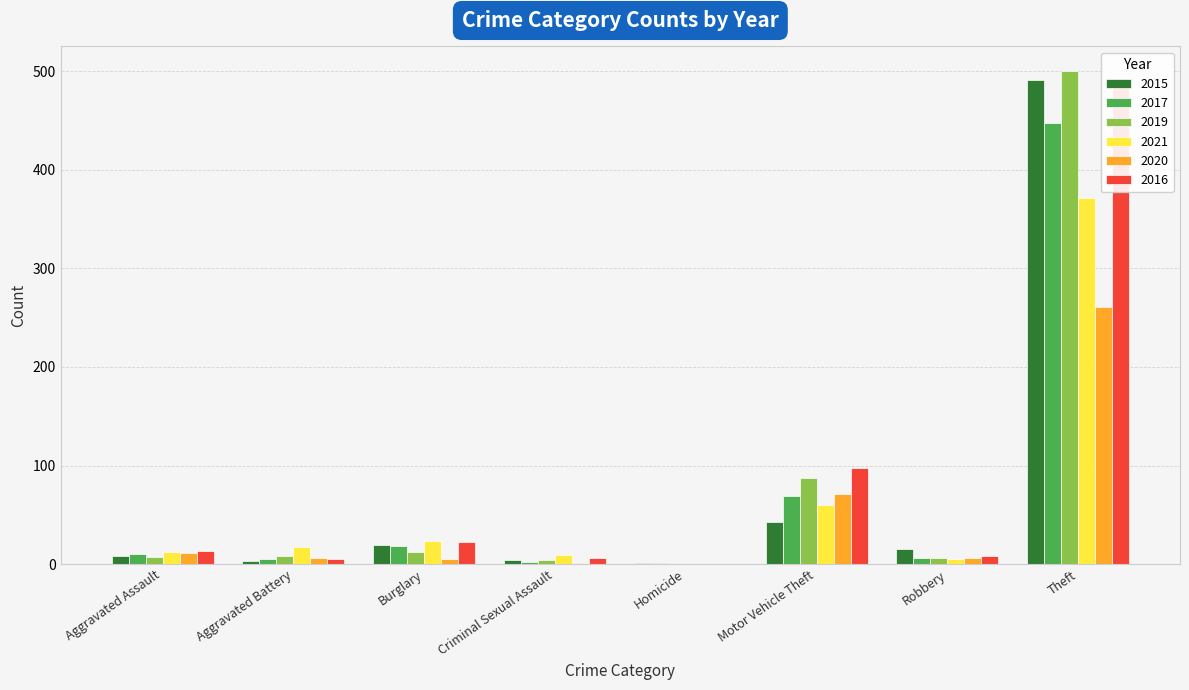

Which series has the widest spread of values?

2019